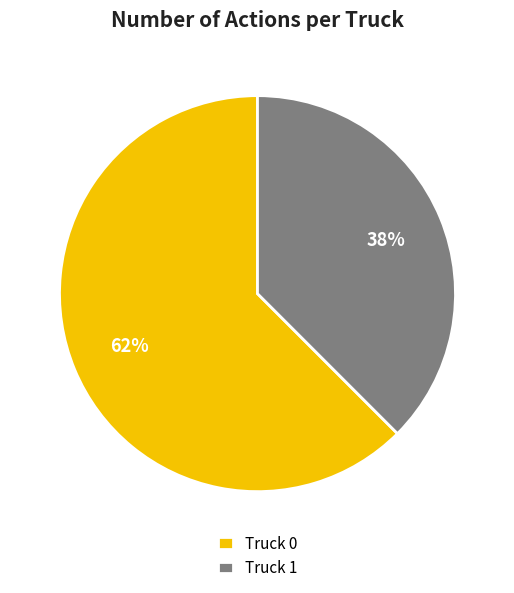

The Truck 1 slice represents 38% of the pie. True or false?

True